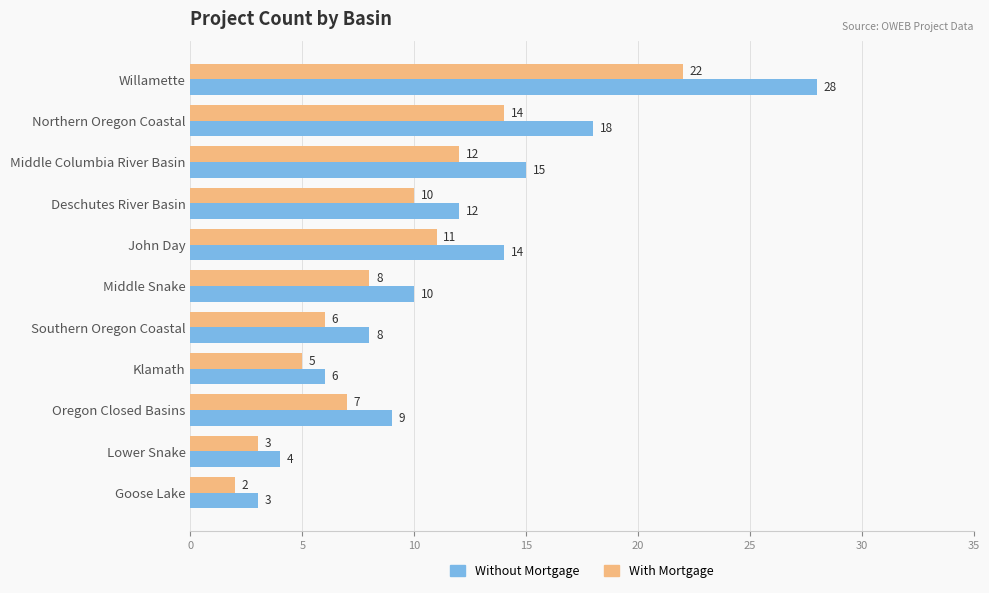

Where is With Mortgage nearest to the value 12?

Middle Columbia River Basin